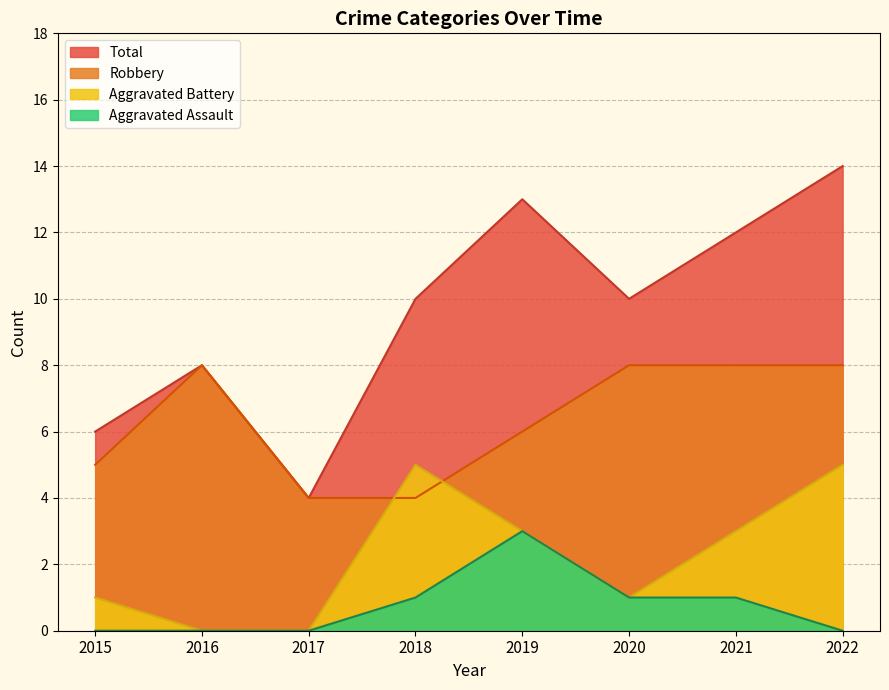

What is the sum of all Total values?

77